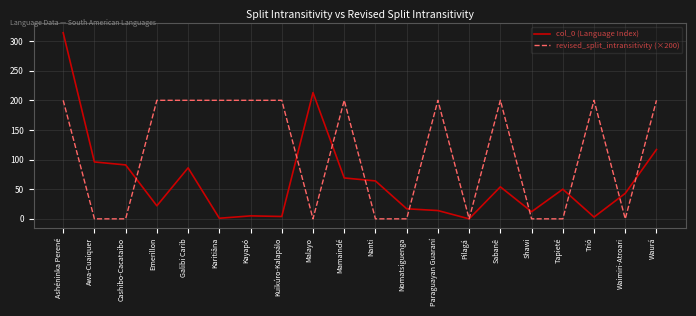

Which series has the largest range (max minus min)?

col_0 (Language Index)